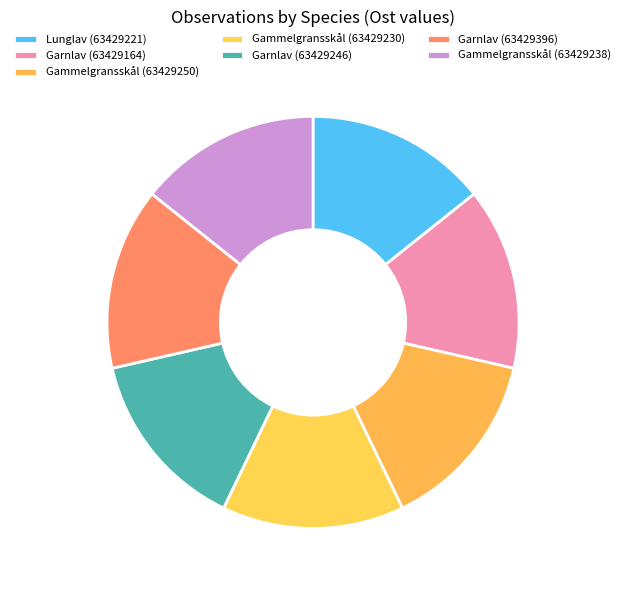

Which has a higher value, Gammelgransskål (63429250) or Garnlav (63429164)?

Garnlav (63429164)